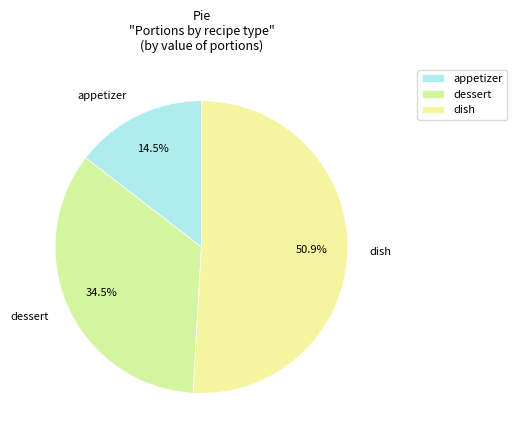

Which has a higher value, appetizer or dessert?

dessert